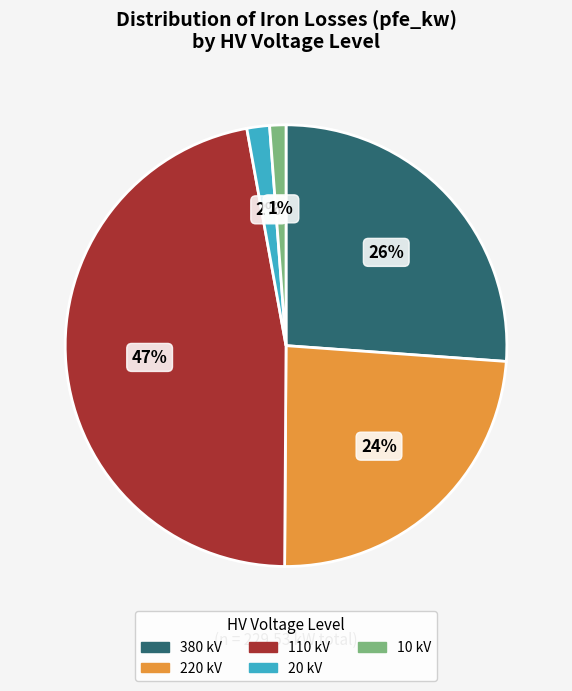

Is there a majority slice in this chart?

No